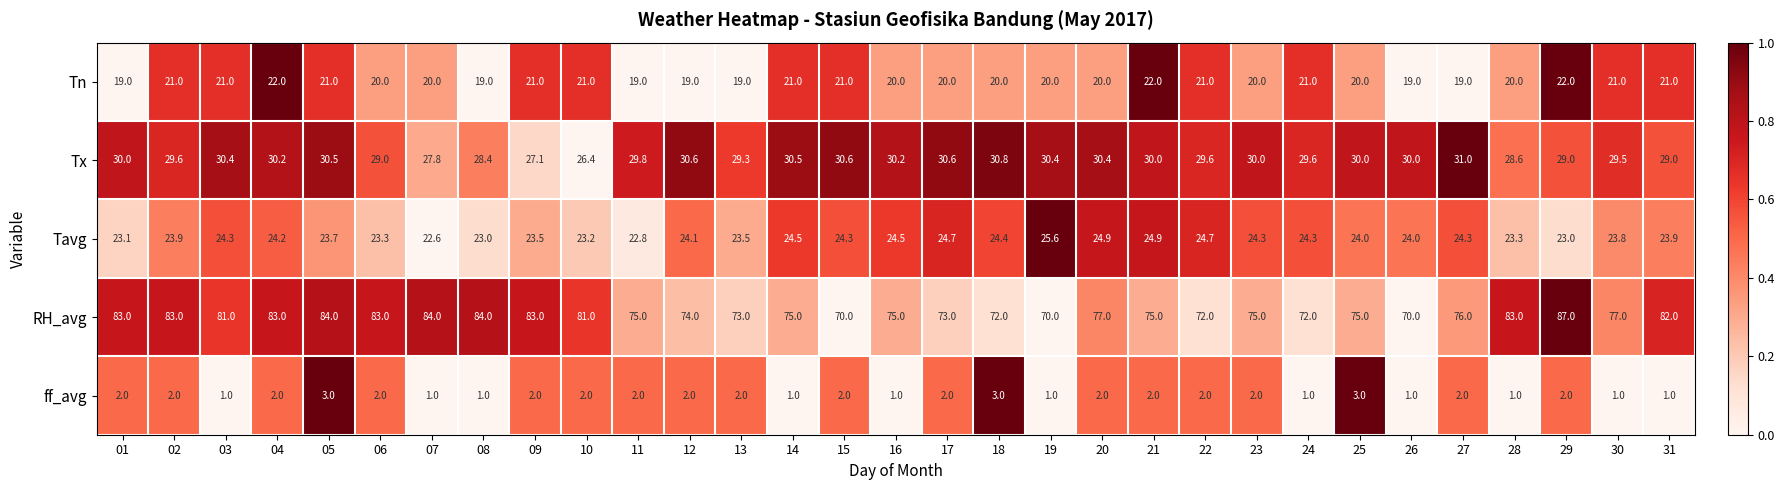

What is the spread (max minus min) of values at 01?

81.0